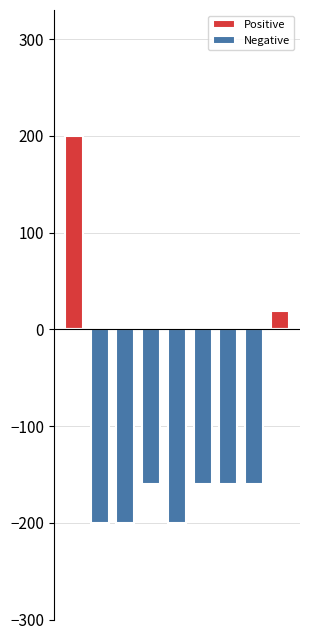

What are all the series names shown in the legend?

Positive, Negative